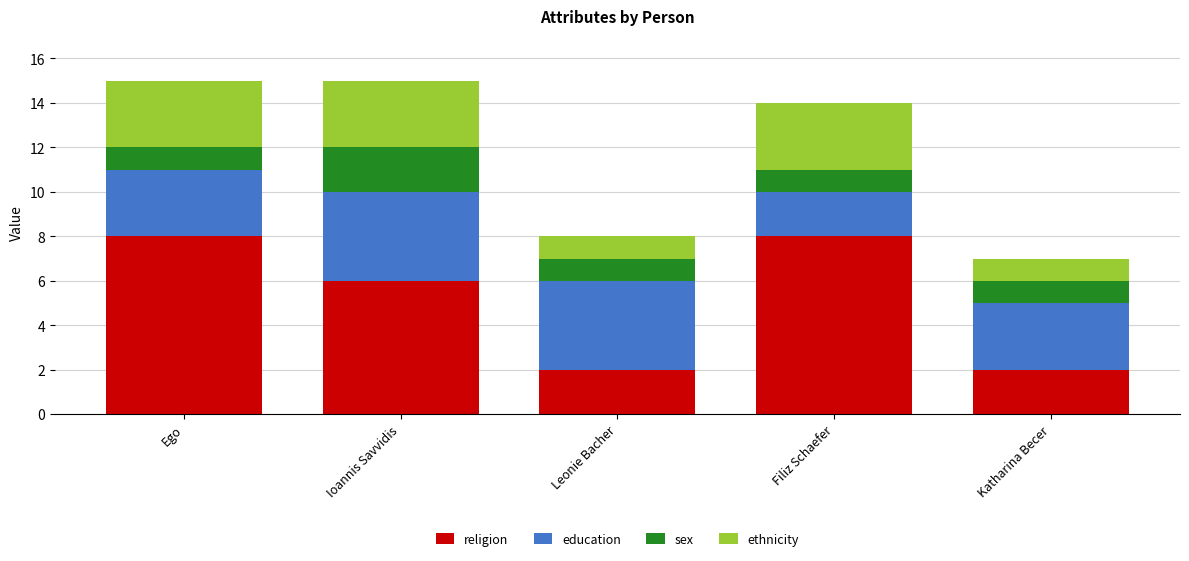

What is the total value across all series at Filiz Schaefer?

14